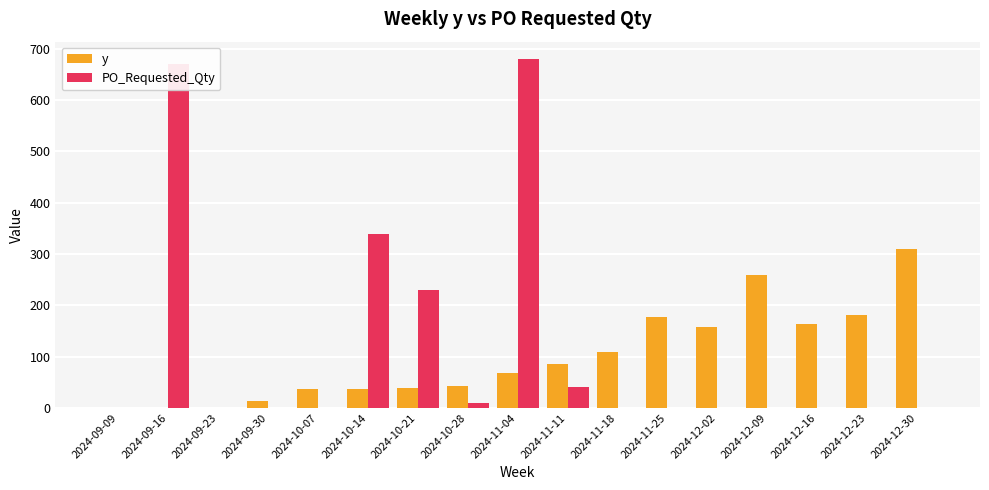

Which category has the highest value in the y series?

2024-12-30